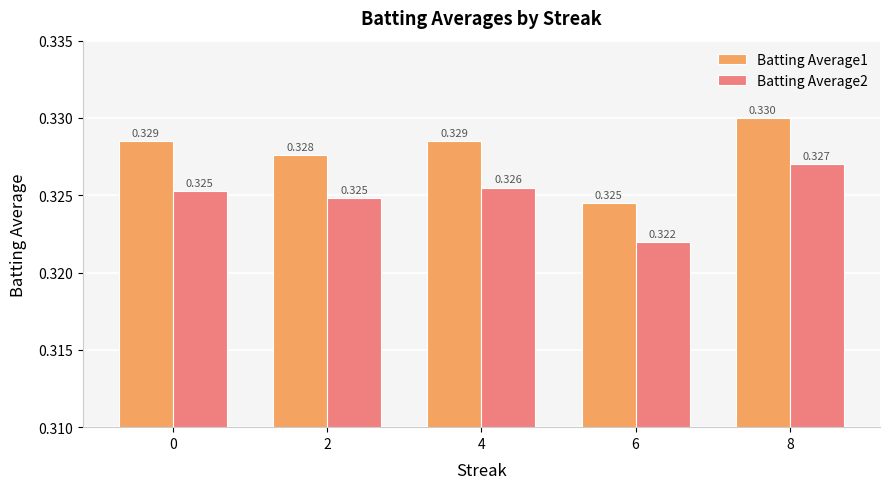

Which label corresponds to the largest value in the chart?

8